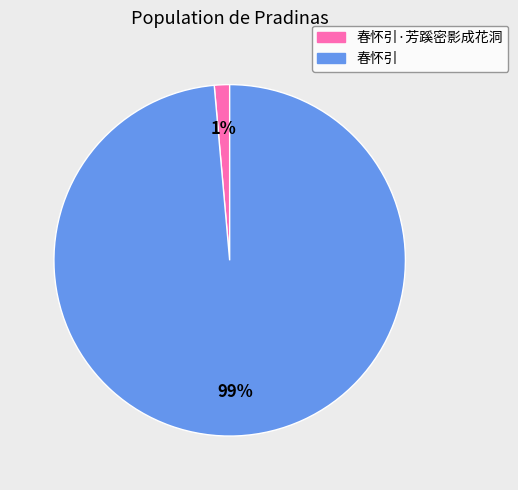

How many segments does this pie chart have?

2